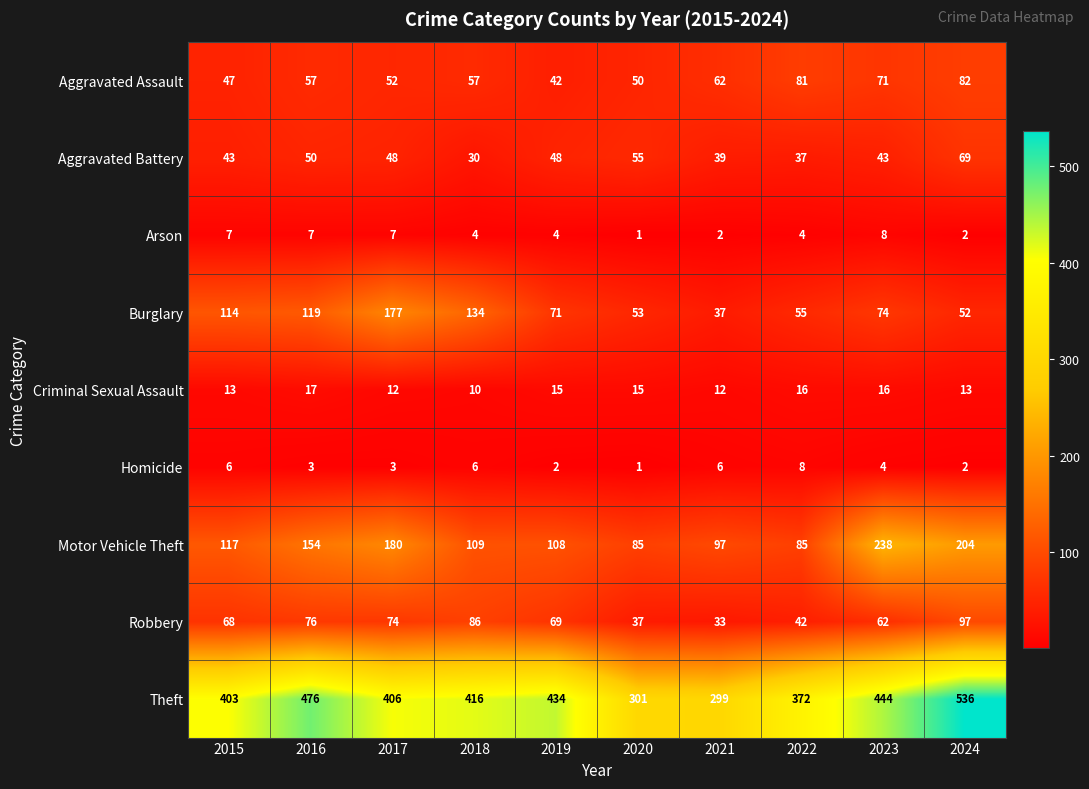

Count the Arson values in the range 2 to 7.

8